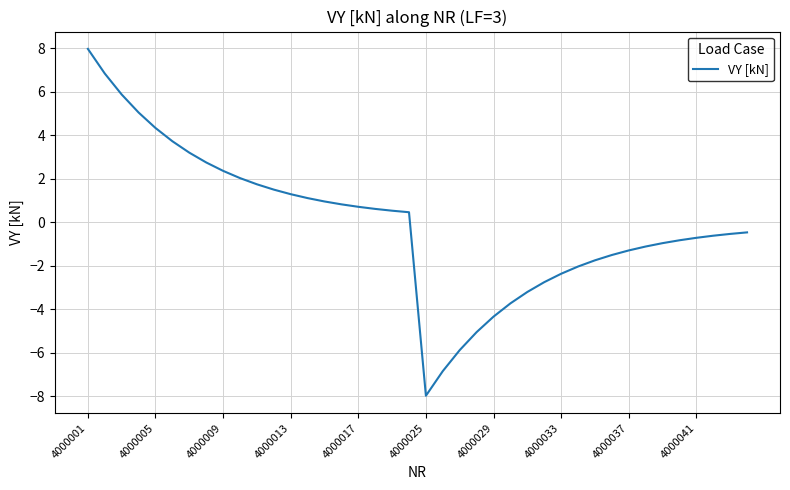

How many values are above zero?

20